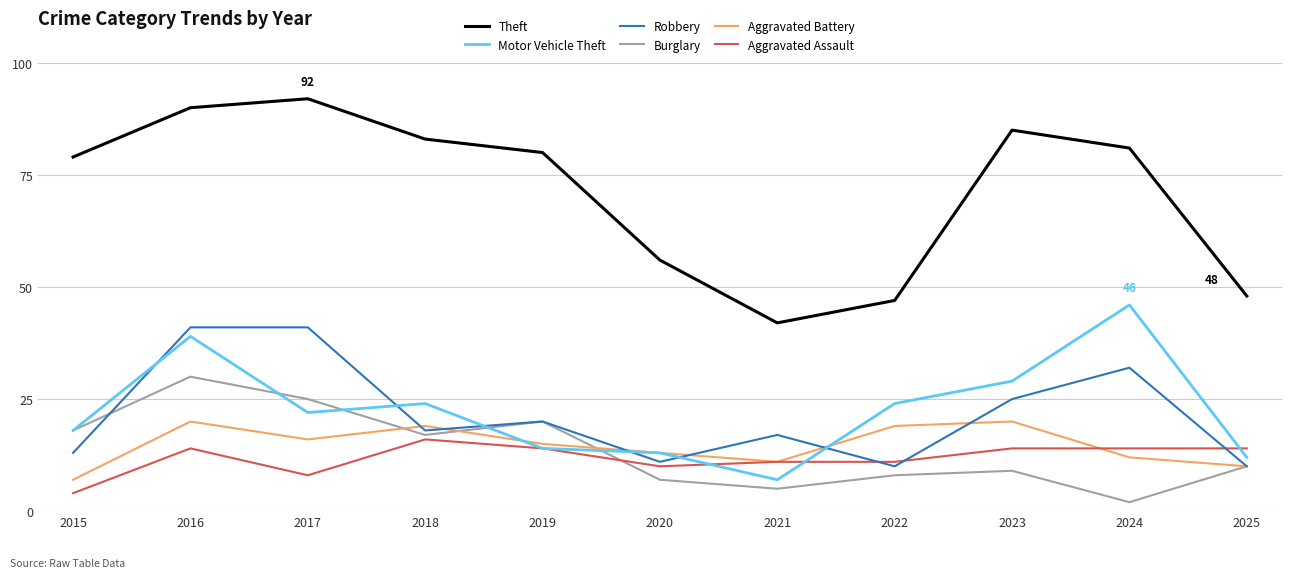

What are all the series names shown in the legend?

Theft, Motor Vehicle Theft, Robbery, Burglary, Aggravated Battery, Aggravated Assault